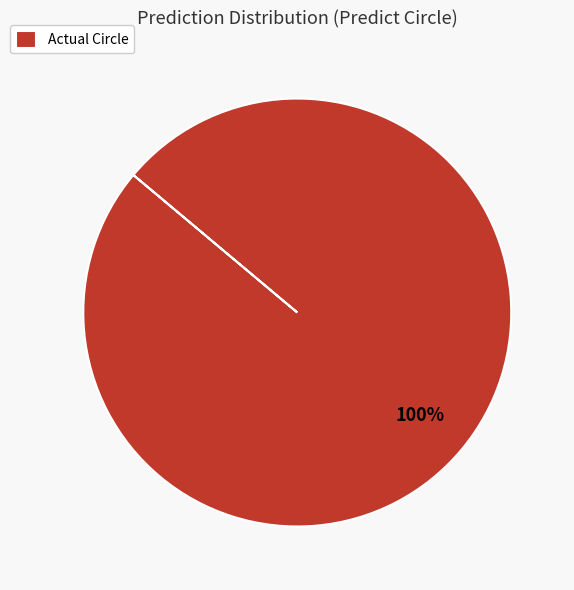

What is the majority slice?

Actual Circle